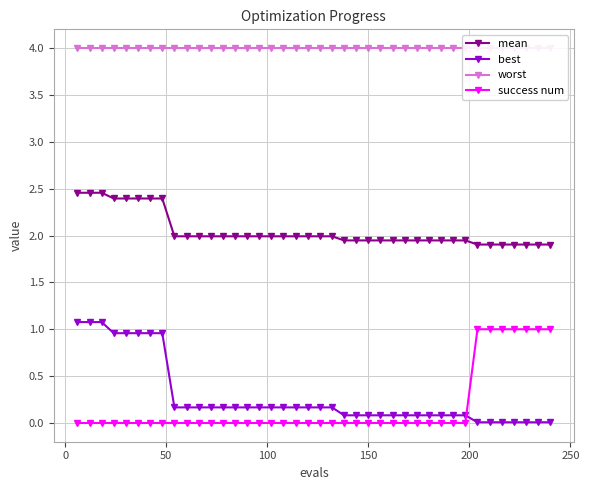

Reading left to right, extract all data points from this chart.

mean: 2.5	2.5	2.5	2.4	2.4	2.4	2.4	2.4	2.0	2.0	2.0	2.0	2.0	2.0	2.0	2.0	2.0	2.0	2.0	2.0	2.0	2.0	1.9	1.9	1.9	1.9	1.9	1.9	1.9	1.9	1.9	1.9	1.9	1.9	1.9	1.9	1.9	1.9	1.9	1.9
best: 1.1	1.1	1.1	1.0	1.0	1.0	1.0	1.0	0.2	0.2	0.2	0.2	0.2	0.2	0.2	0.2	0.2	0.2	0.2	0.2	0.2	0.2	0.1	0.1	0.1	0.1	0.1	0.1	0.1	0.1	0.1	0.1	0.1	0.0	0.0	0.0	0.0	0.0	0.0	0.0
worst: 4.0	4.0	4.0	4.0	4.0	4.0	4.0	4.0	4.0	4.0	4.0	4.0	4.0	4.0	4.0	4.0	4.0	4.0	4.0	4.0	4.0	4.0	4.0	4.0	4.0	4.0	4.0	4.0	4.0	4.0	4.0	4.0	4.0	4.0	4.0	4.0	4.0	4.0	4.0	4.0
success num: 0.0	0.0	0.0	0.0	0.0	0.0	0.0	0.0	0.0	0.0	0.0	0.0	0.0	0.0	0.0	0.0	0.0	0.0	0.0	0.0	0.0	0.0	0.0	0.0	0.0	0.0	0.0	0.0	0.0	0.0	0.0	0.0	0.0	1.0	1.0	1.0	1.0	1.0	1.0	1.0